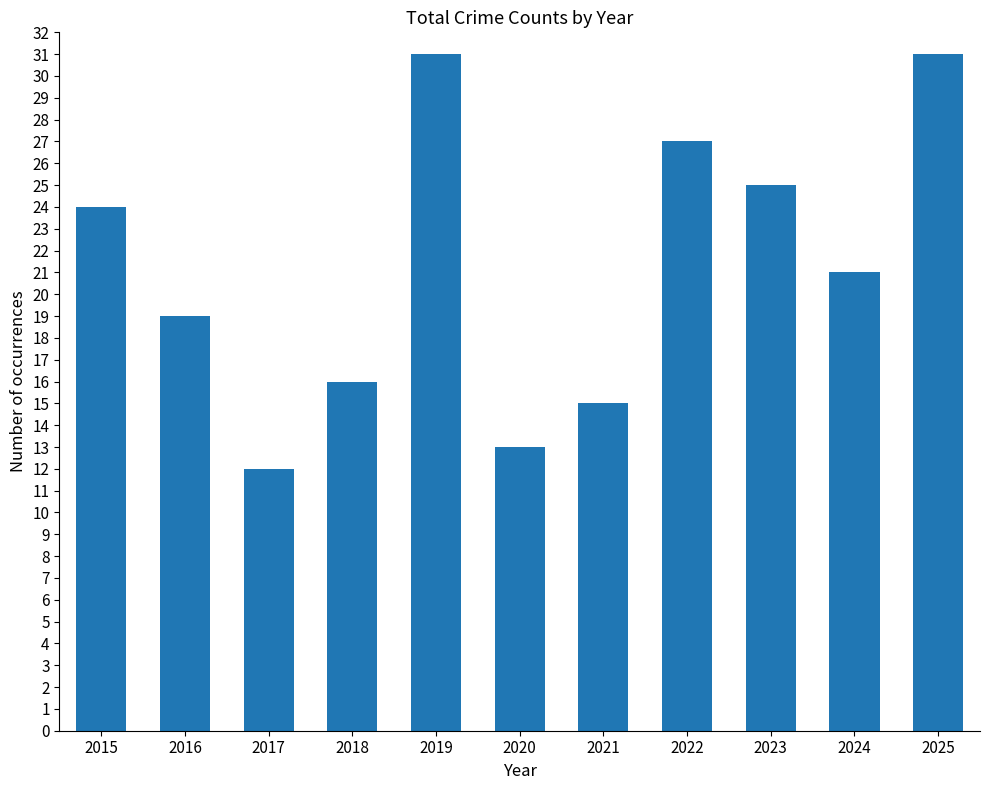

Reading left to right, extract all data points from this chart.

24	19	12	16	31	13	15	27	25	21	31